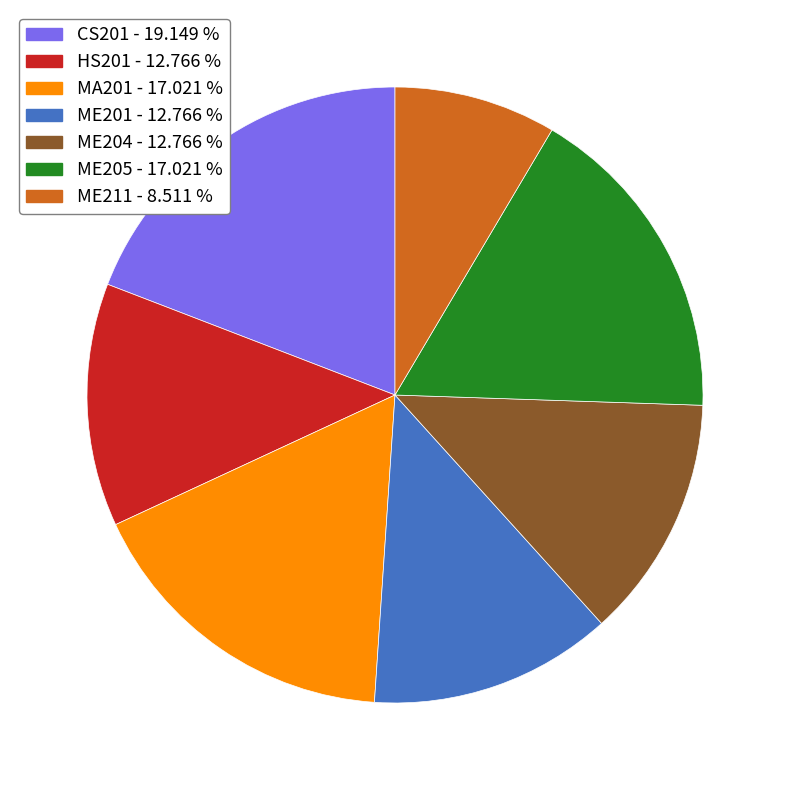

Does MA201 account for over 50% of the chart?

No